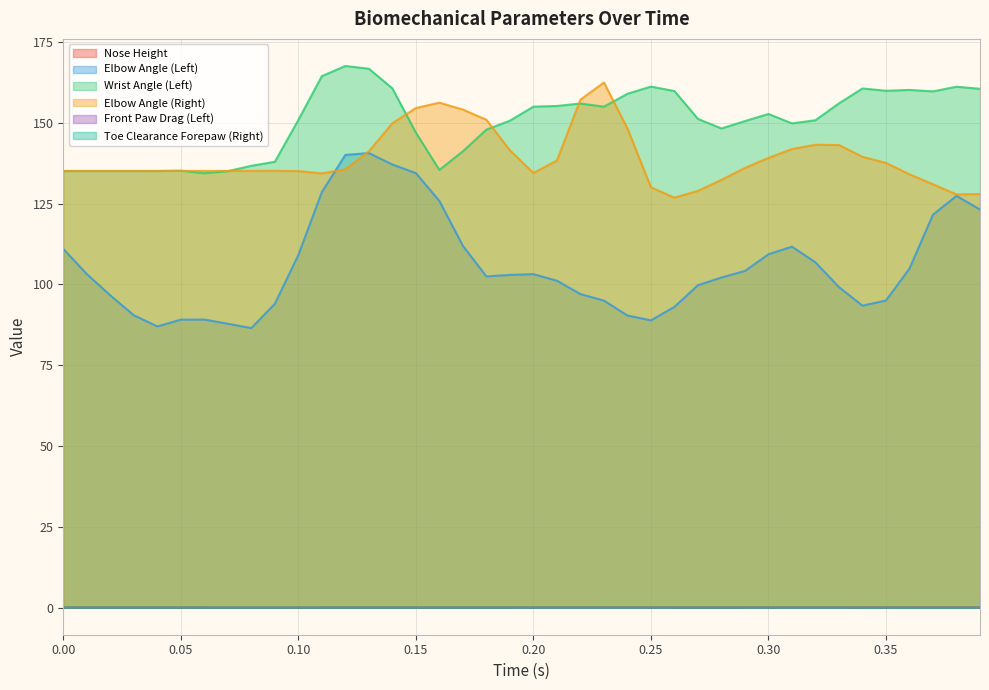

What is the total value across all series at 0.25?

380.2